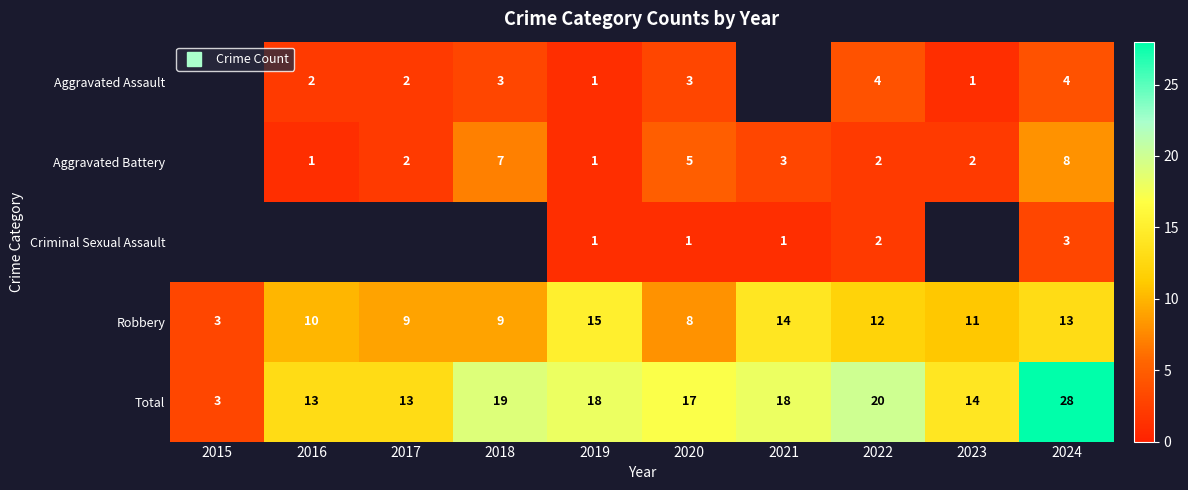

What is the sum of all Total values?

163.0